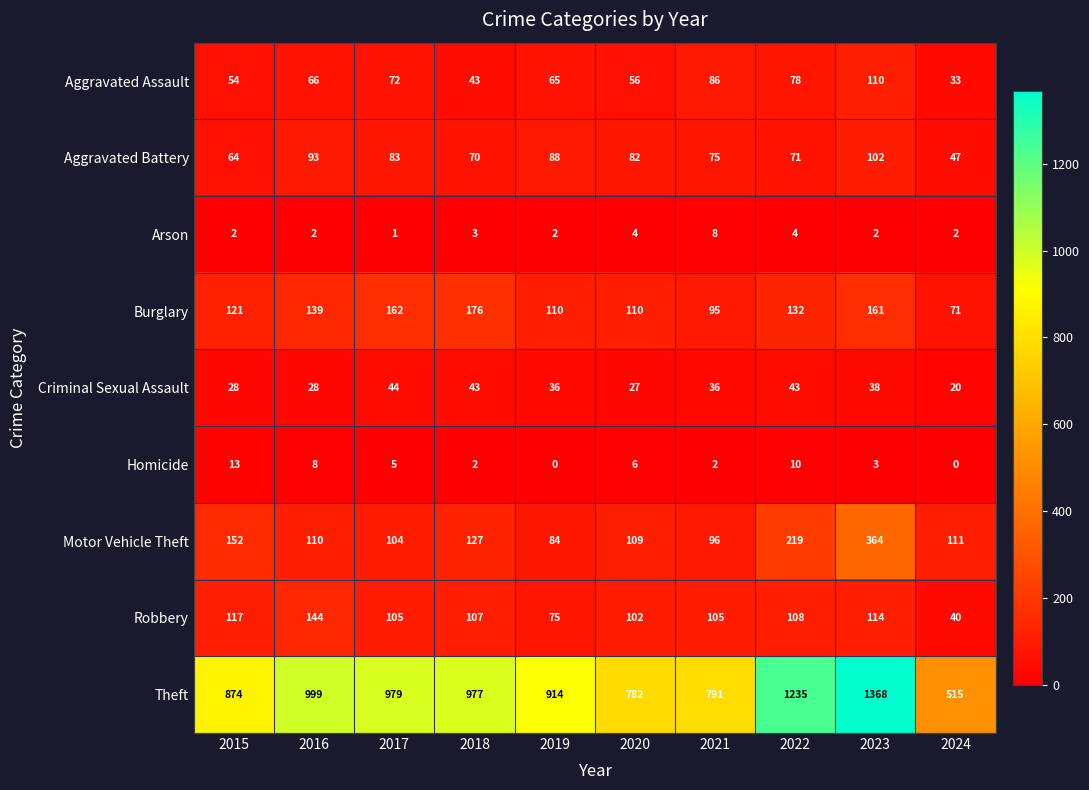

At which label does Homicide reach its peak?

2015